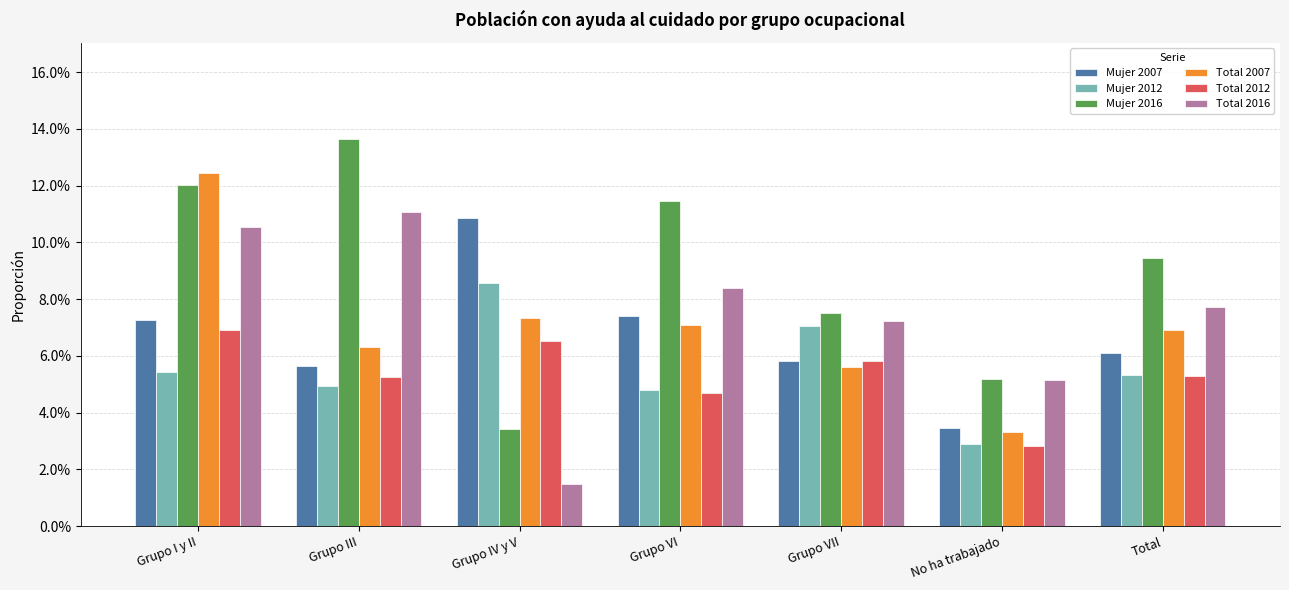

Which series has the largest total across all categories?

Mujer 2016